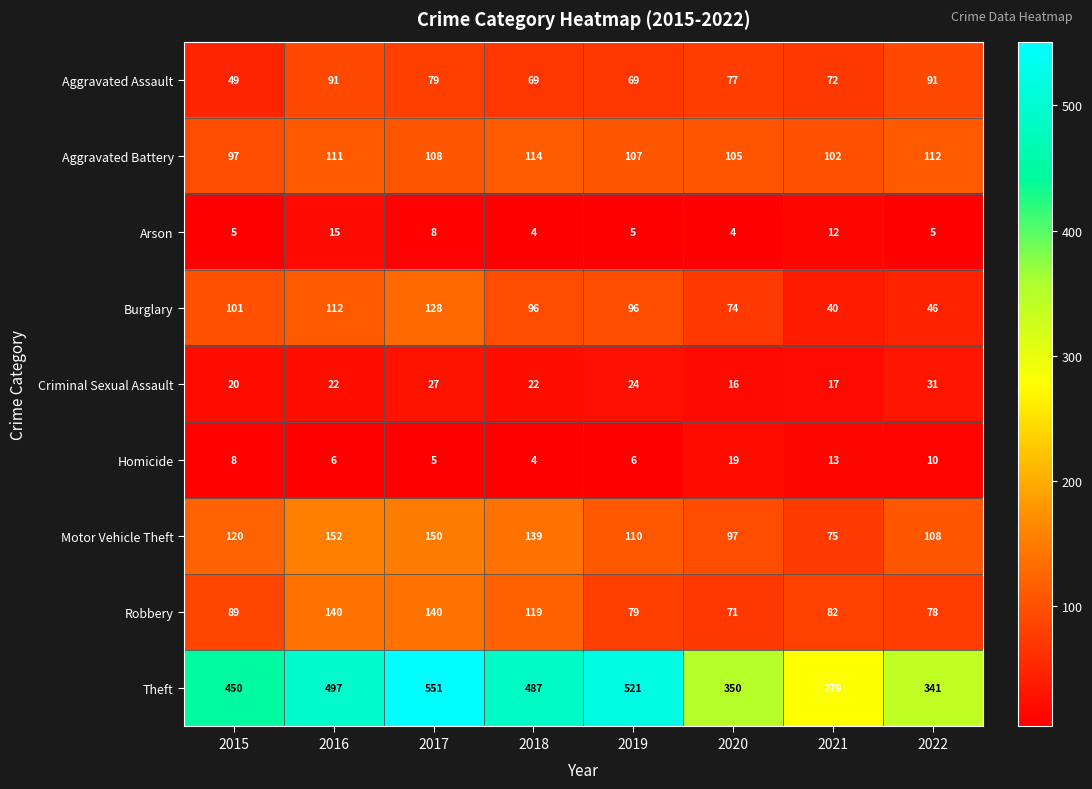

The Robbery series shows 199 at 2017. True or false?

False